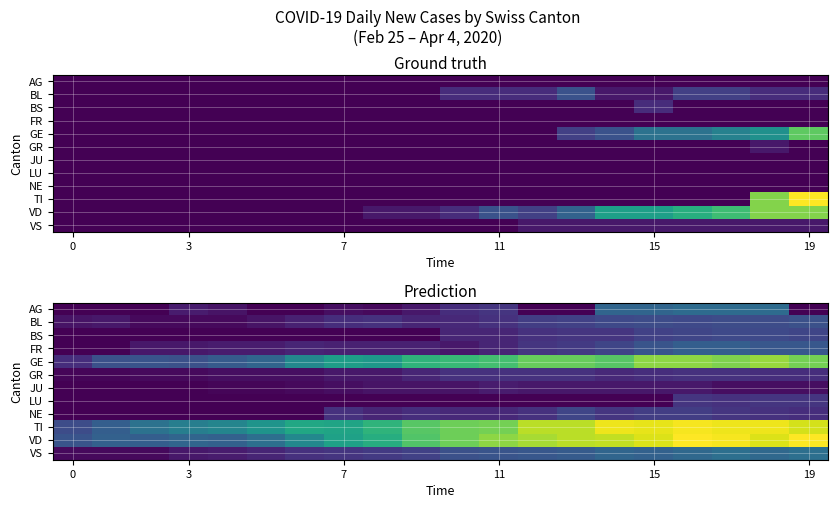

What is the average value of the FR series?

11